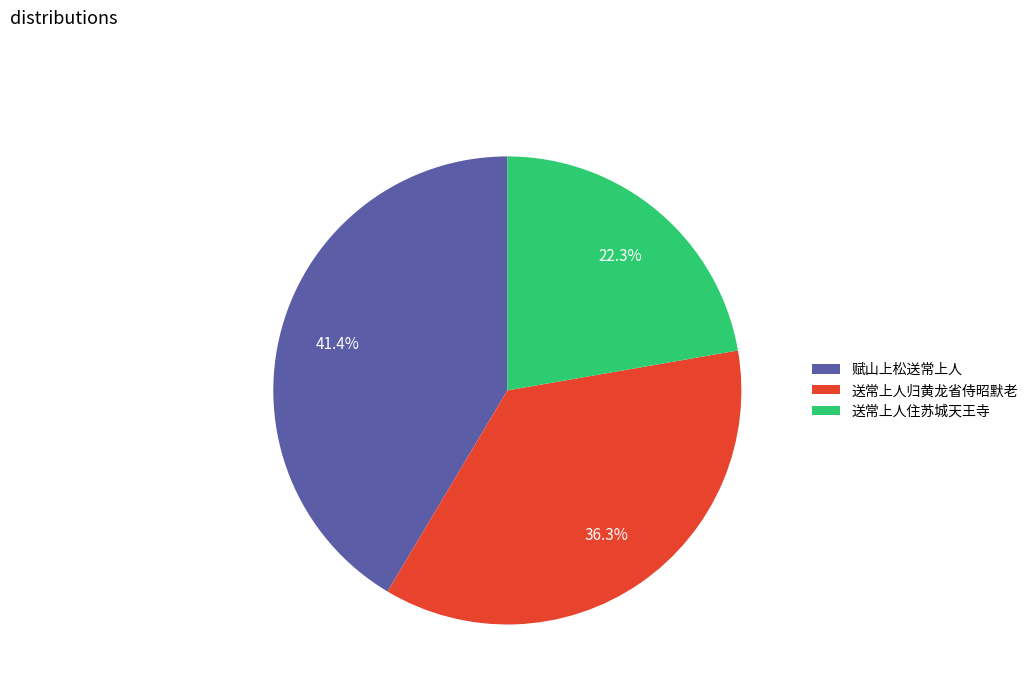

What percentage is the 赋山上松送常上人 slice, to the nearest percent?

41%